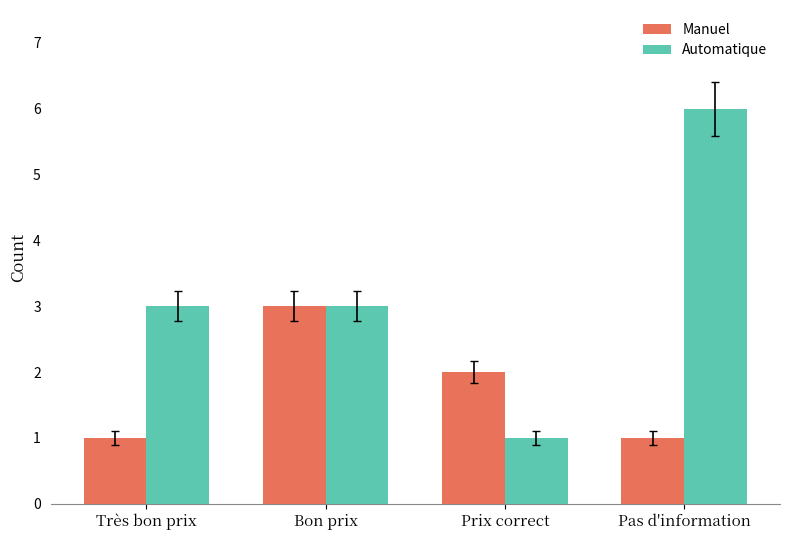

What value does the Automatique series have at Prix correct?

1